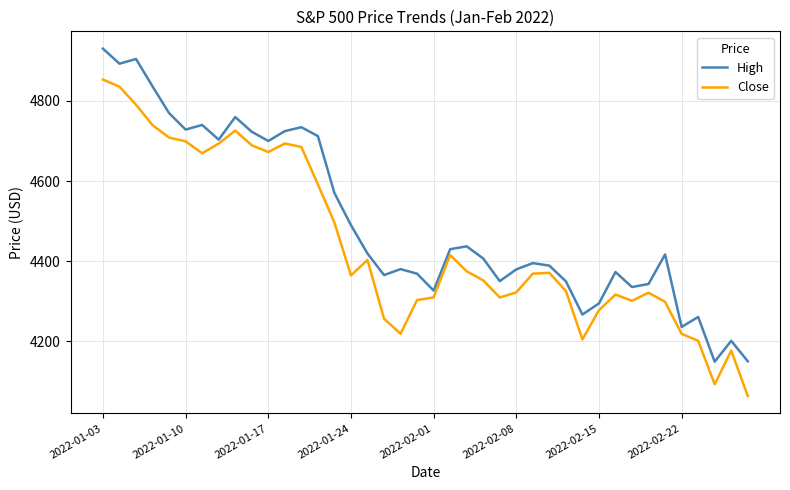

Which series has the largest total across all categories?

High